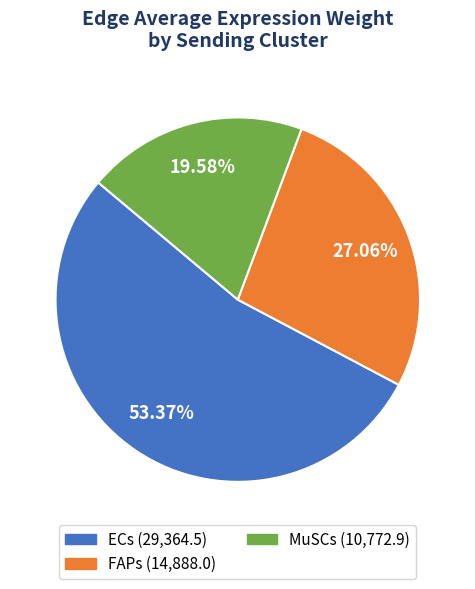

Rank the categories by value from highest to lowest.

ECs, FAPs, MuSCs